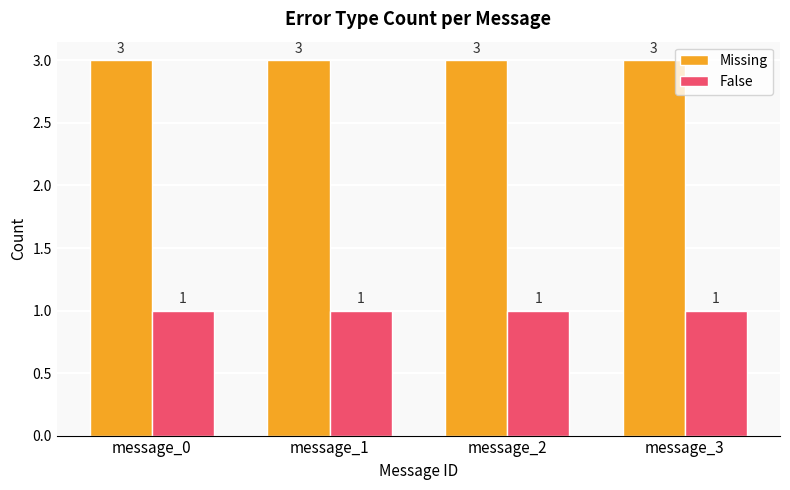

Rank the series by their maximum value, from highest to lowest.

Missing, False